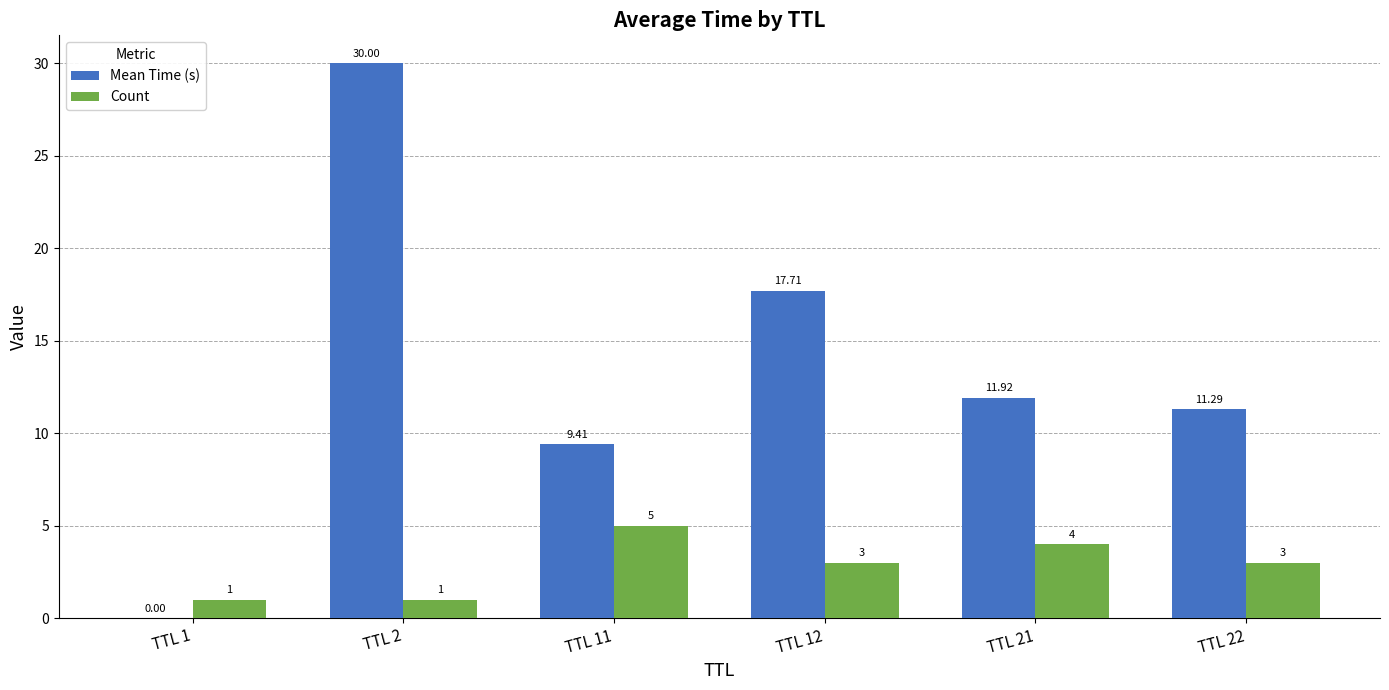

Count the number of data series in this chart.

2